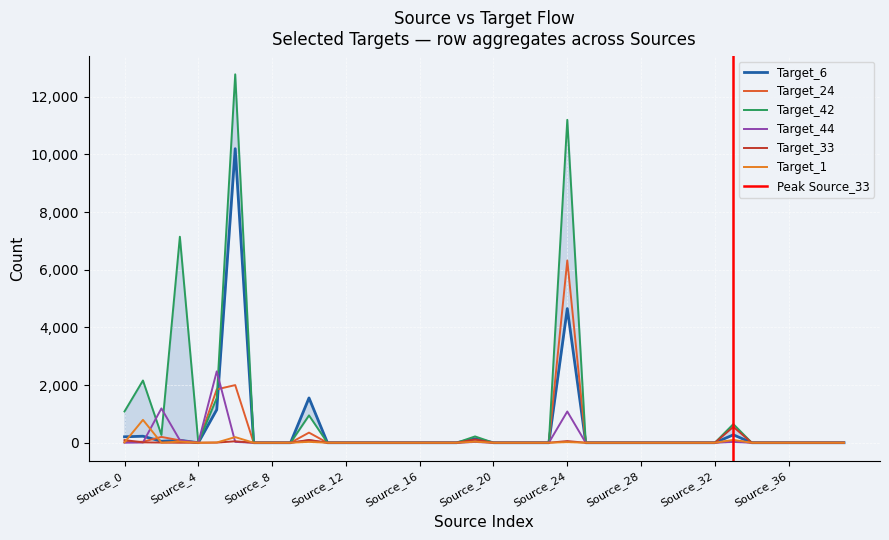

What is the approximate value of Target_42 at Source_1?

2159